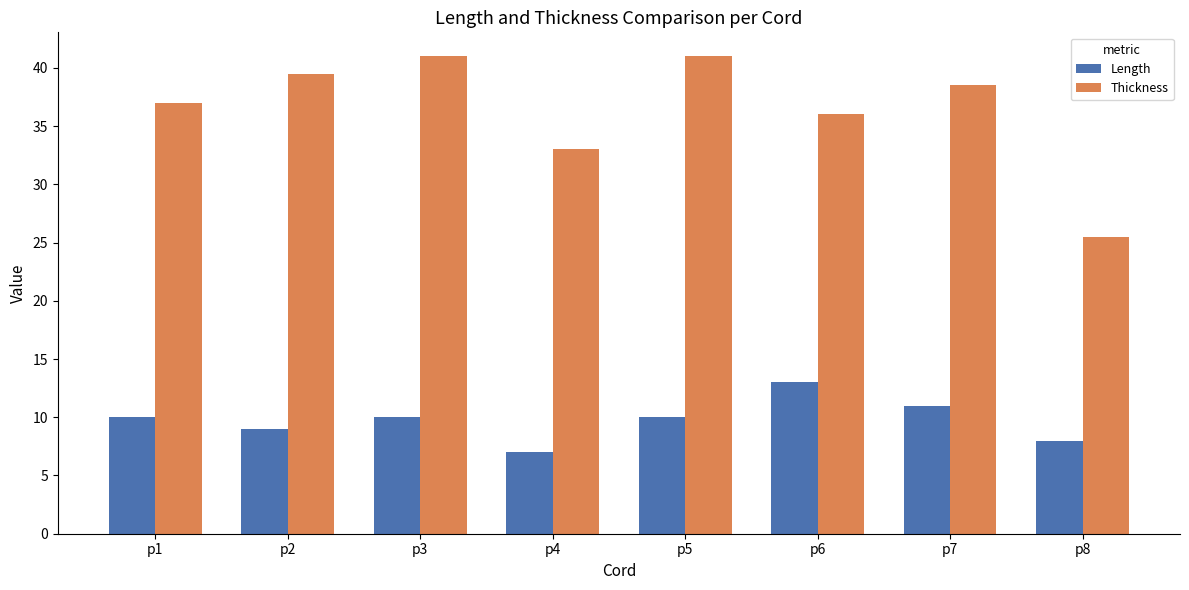

Is it true that Thickness equals 9.8 at p7?

False